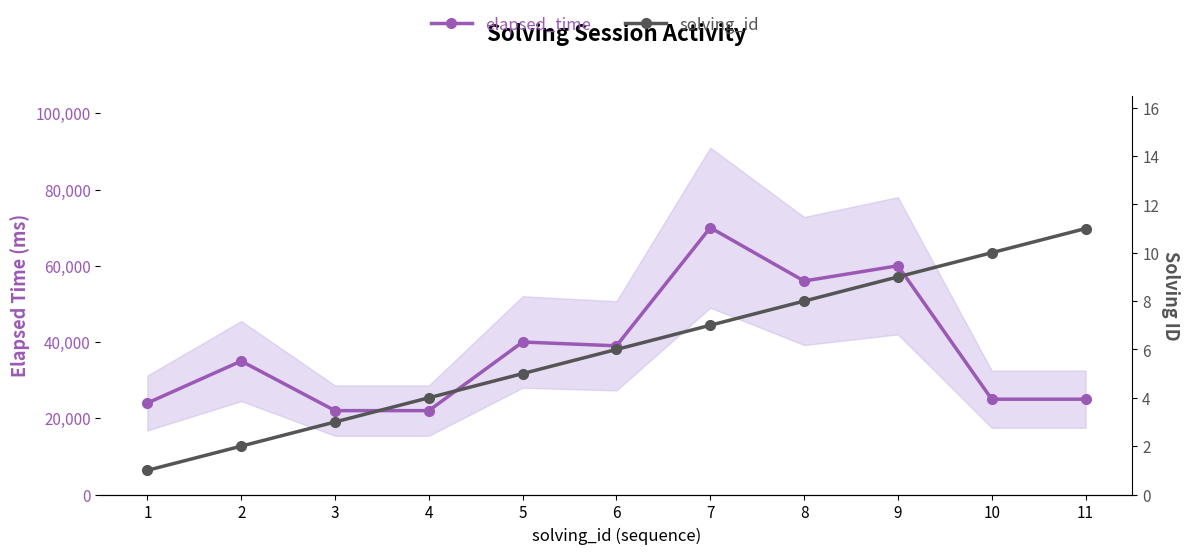

What is the difference between the second highest and second lowest values in the elapsed_time series?

38000